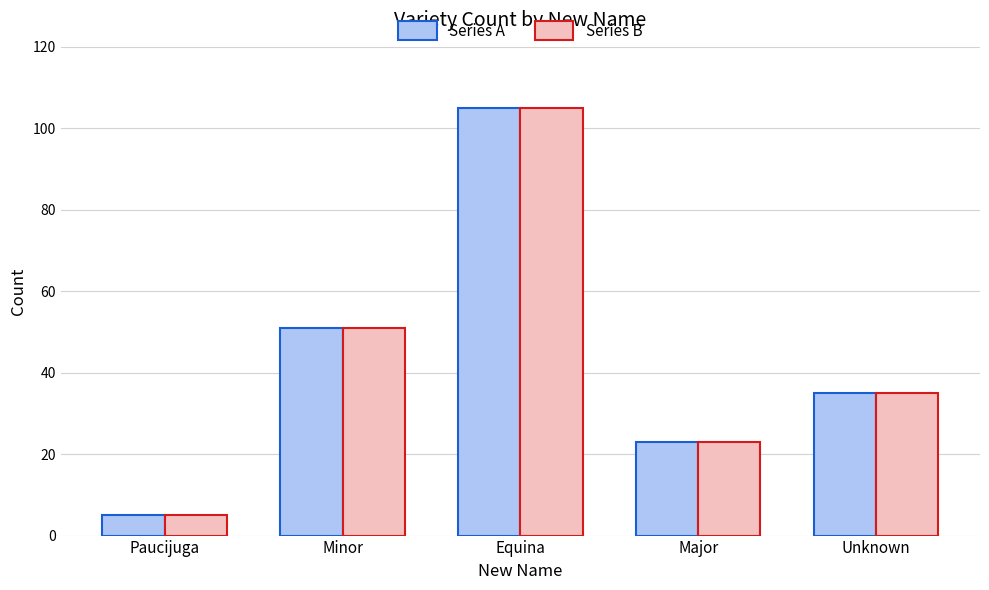

Are the bars horizontal?

No